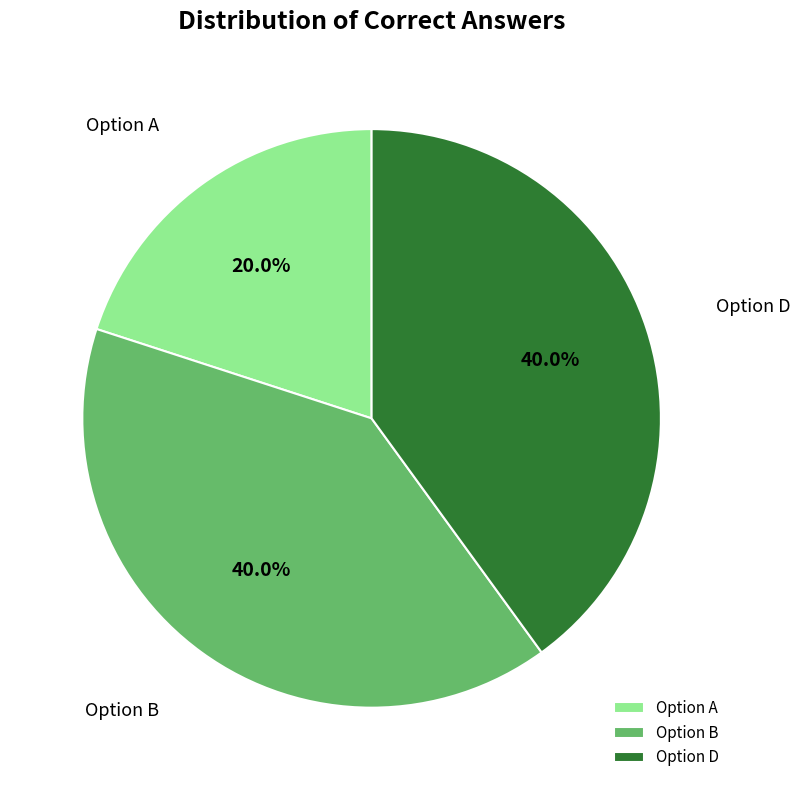

What portion of the pie excludes Option B?

60.0%